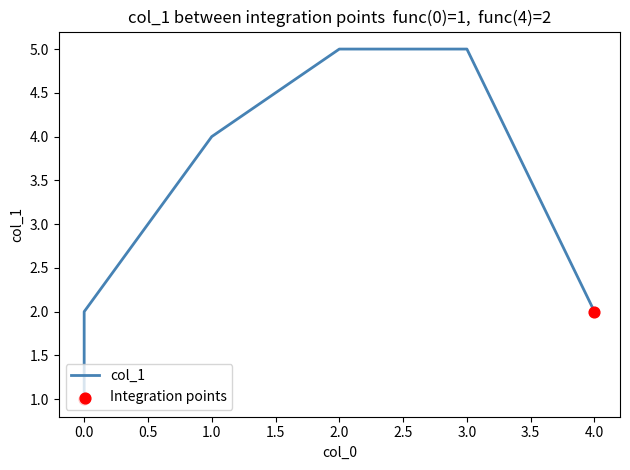

What is the ratio of the value at 3 to the value at 4?

2.5